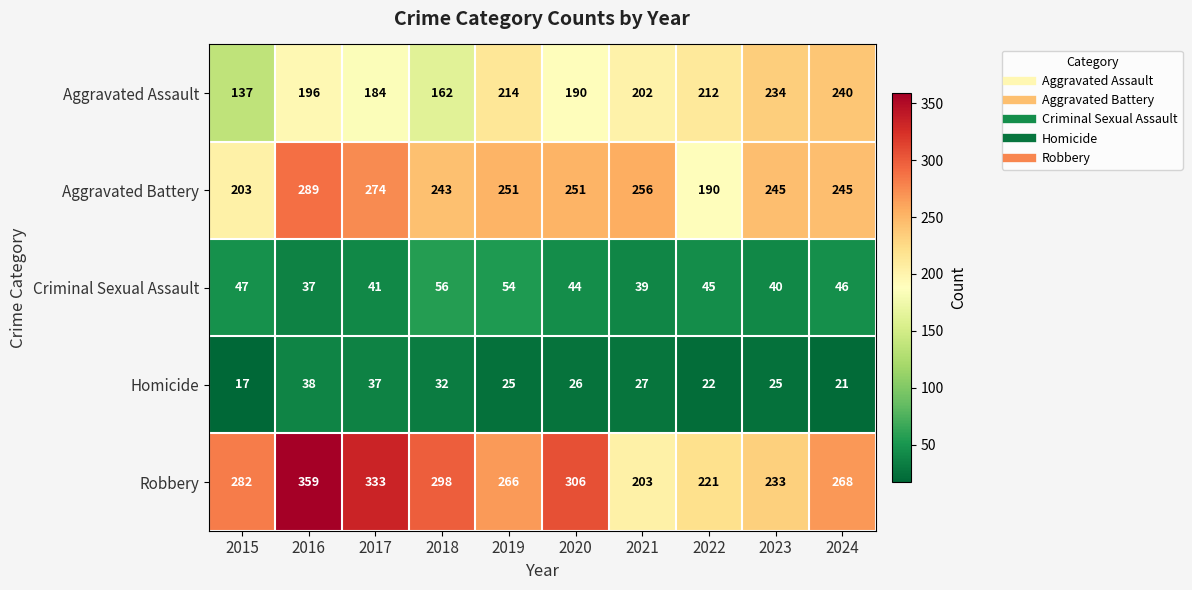

How many categories are shown in the chart?

10